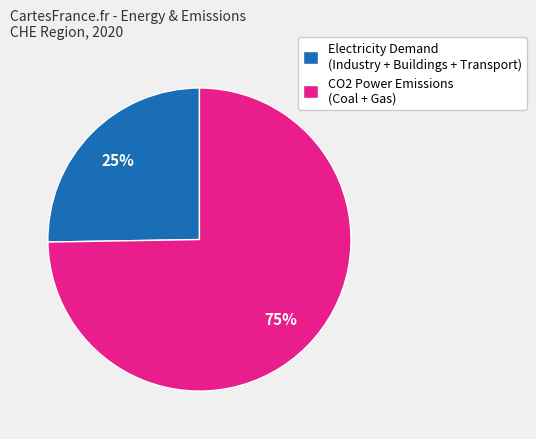

How many slices are in this pie chart?

2